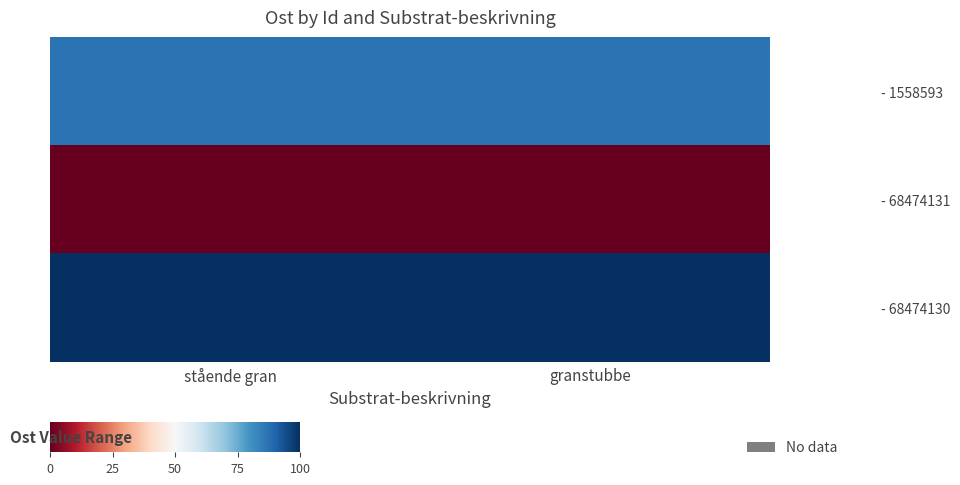

Which category has the highest value across all series?

stående gran